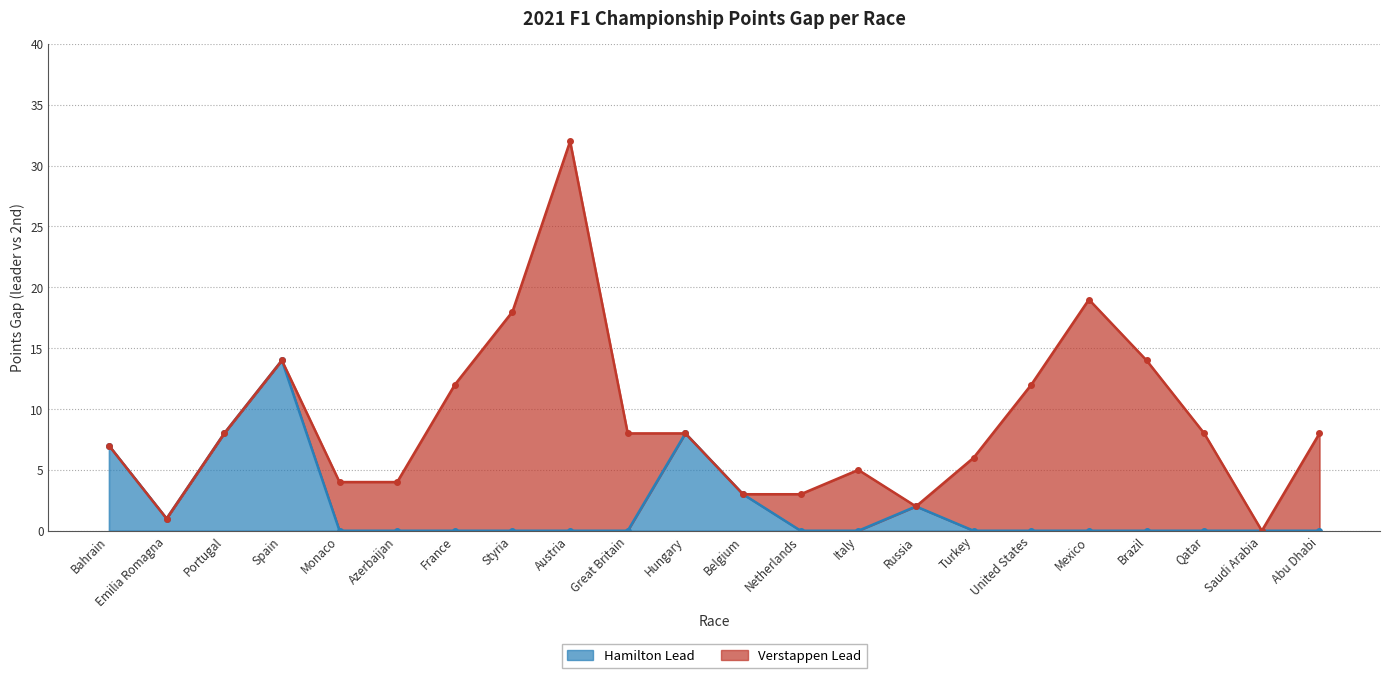

What is the average value?

2